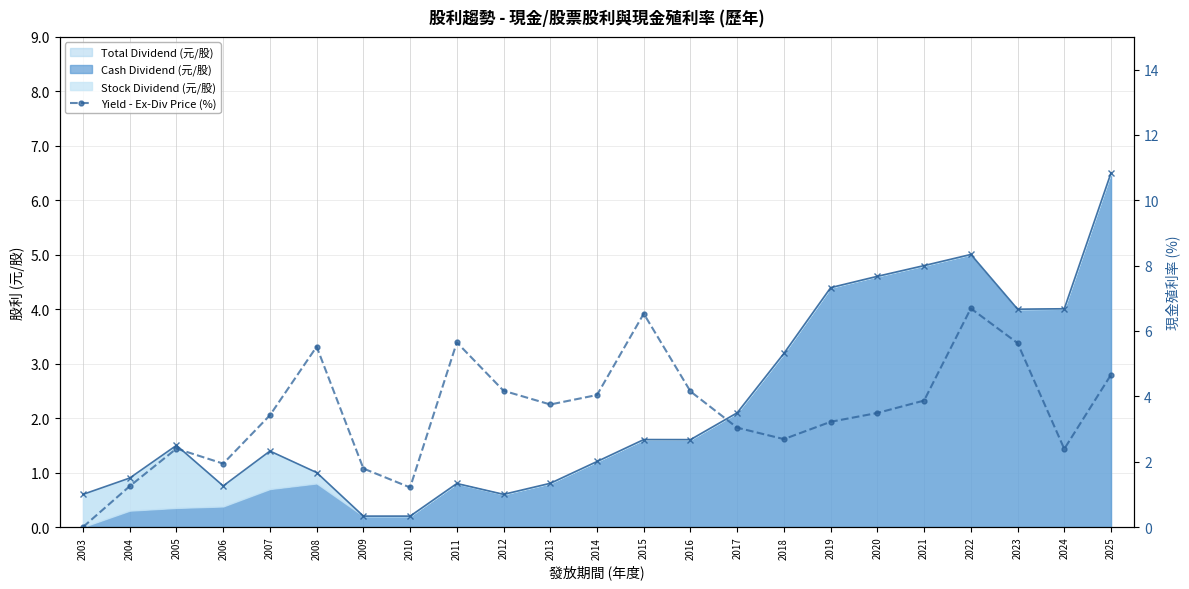

Read the value at 2006.

1.9